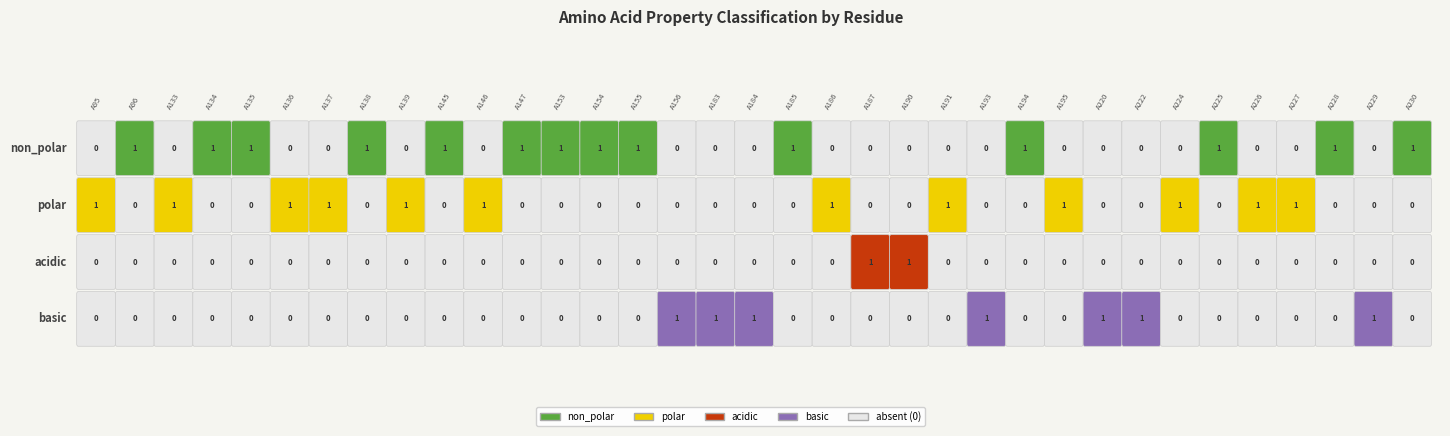

What is the total value across all series at A133?

1